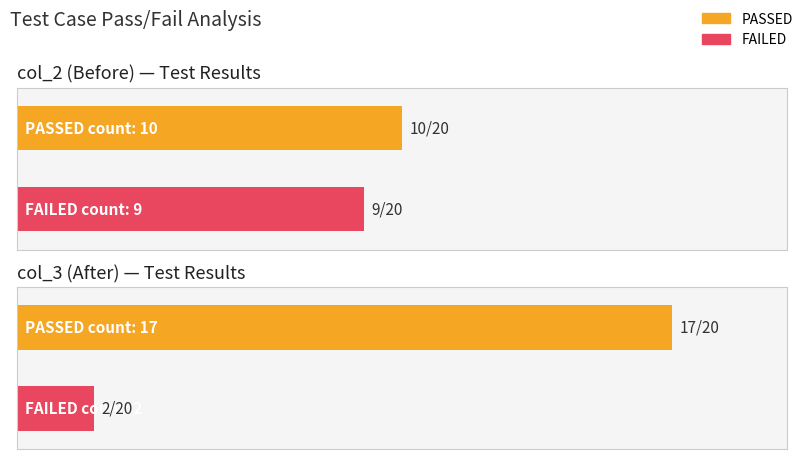

What is the change in value from col_2 PASSED to col_3 FAILED?

-8